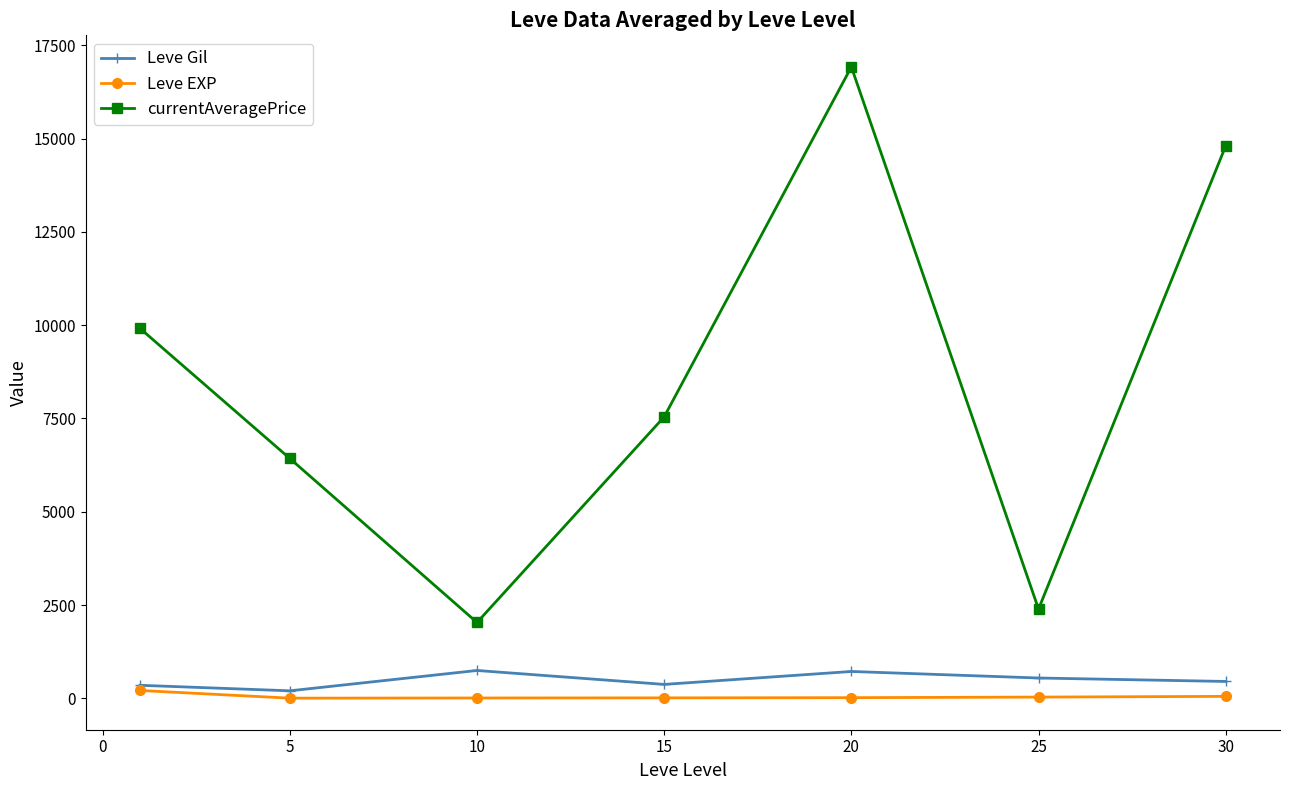

Which series has the largest total across all categories?

currentAveragePrice